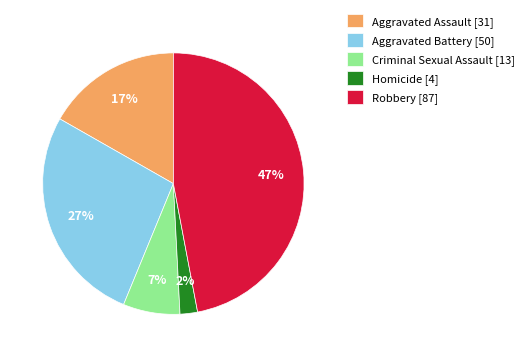

Do Criminal Sexual Assault and Aggravated Battery together represent more than half of the pie?

No